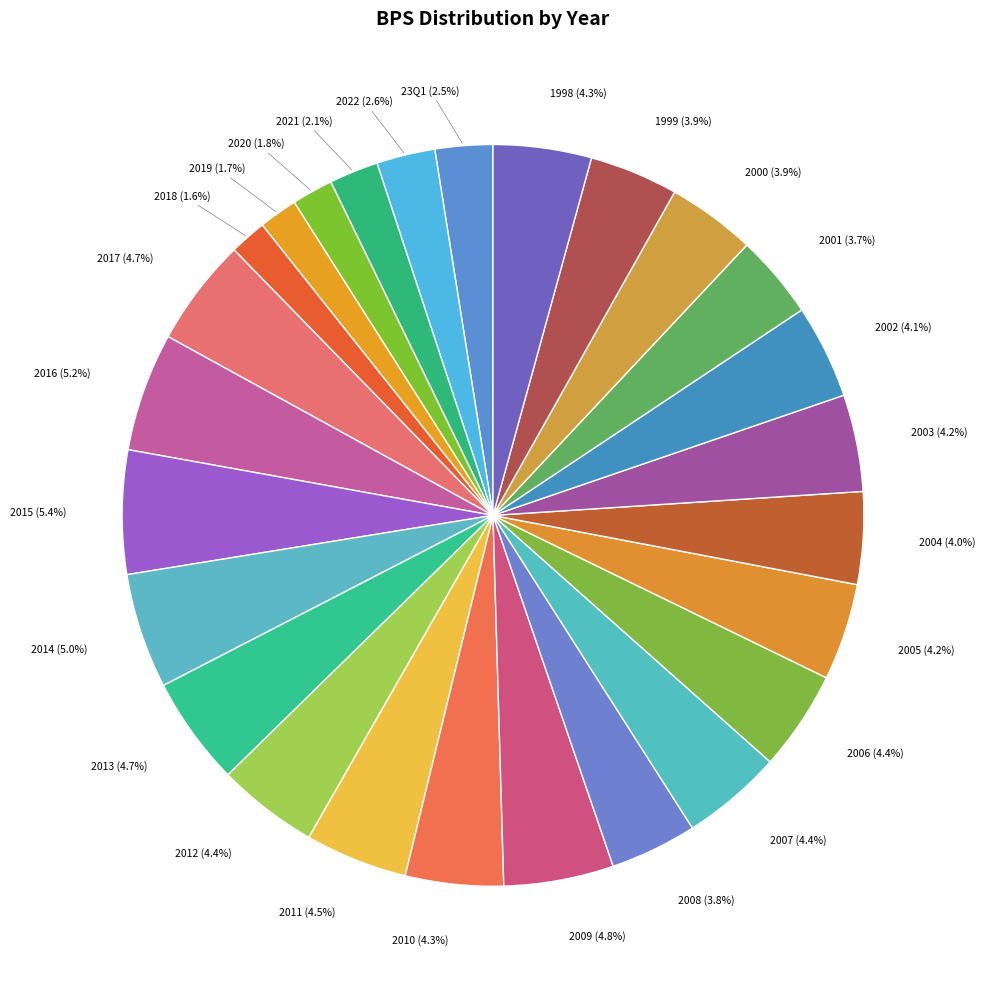

Combined, do 2018 and 2011 account for over 50%?

No